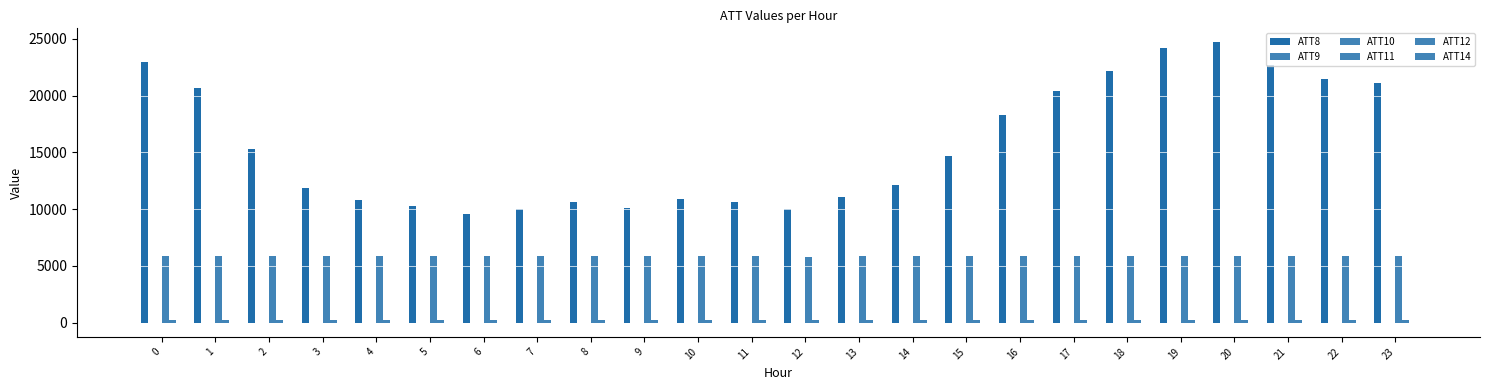

How many categories are shown in the chart?

24